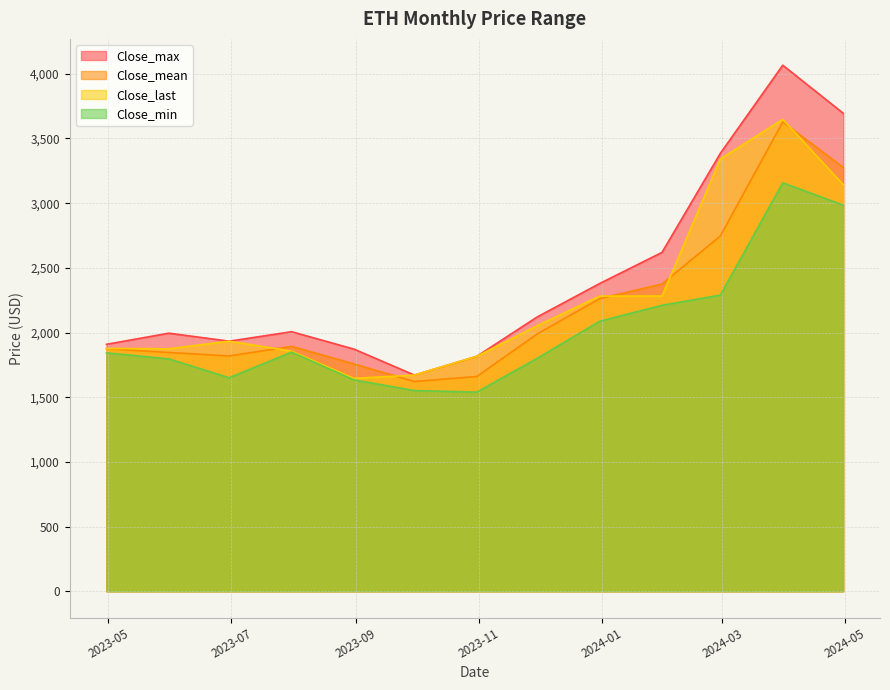

Reading left to right, extract all data points from this chart.

Close_max: 1908.9	1995.1	1933.2	2006.5	1871.8	1671.2	1816.5	2120.6	2378.7	2619.6	3385.7	4066.4	3695.3
Close_mean: 1875.0	1845.6	1818.7	1893.3	1757.0	1621.3	1660.0	1989.1	2261.7	2374.9	2746.8	3628.0	3276.3
Close_last: 1876.9	1874.1	1933.2	1856.2	1645.6	1671.2	1816.5	2052.6	2281.5	2282.5	3341.9	3647.9	3143.6
Close_min: 1842.8	1796.1	1650.5	1848.6	1633.9	1551.6	1539.6	1800.6	2087.1	2210.8	2289.5	3157.6	2984.7